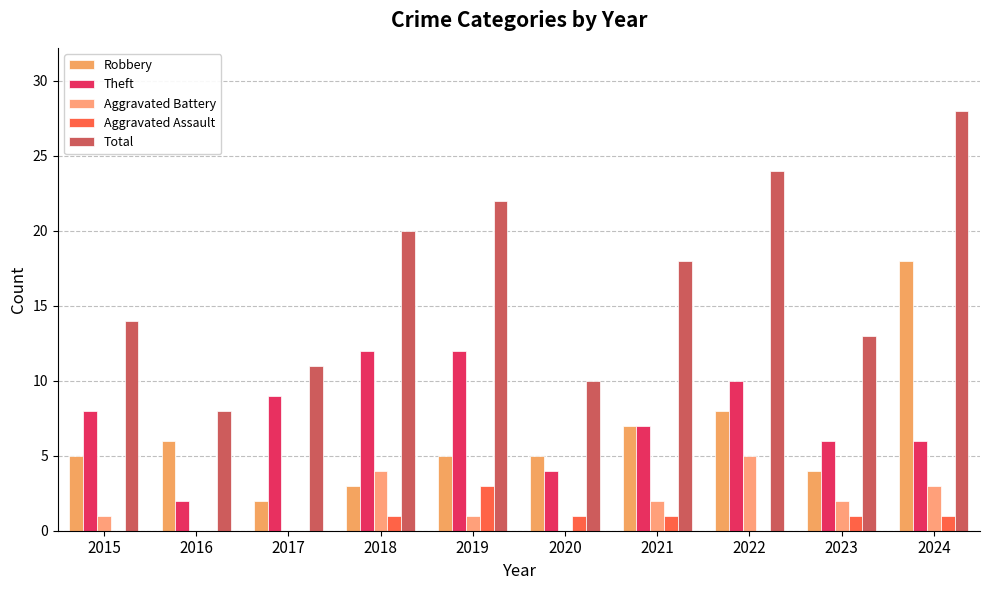

What is the value of the Theft bar at the 10th from the left?

6